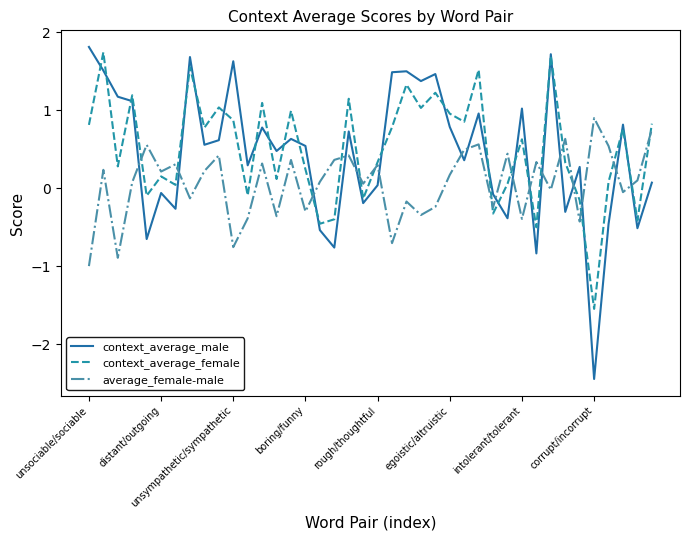

What is the smallest value displayed?

-2.4